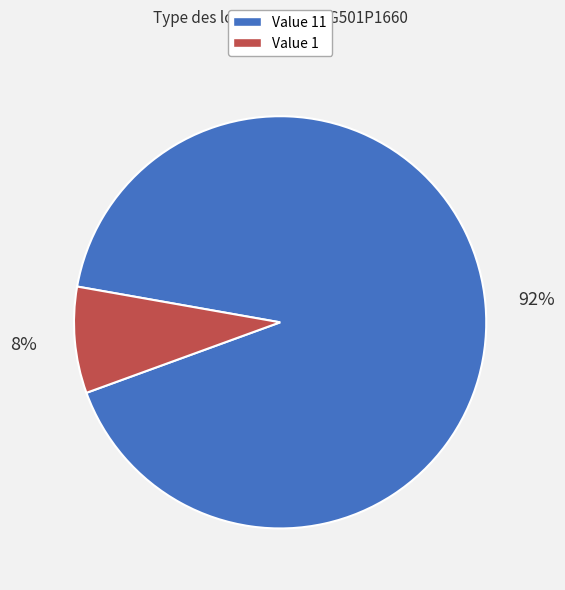

Which category accounts for the majority?

Value 11